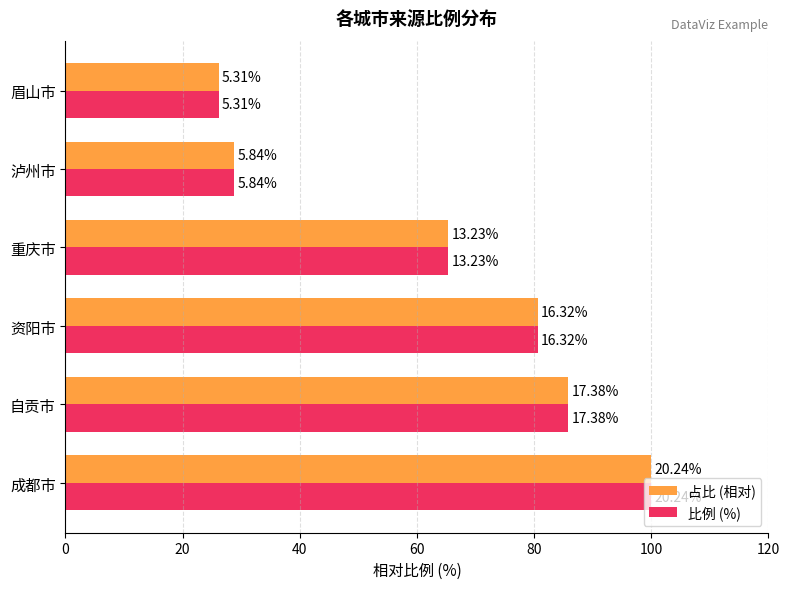

What are all the series names shown in the legend?

占比 (相对), 比例 (%)